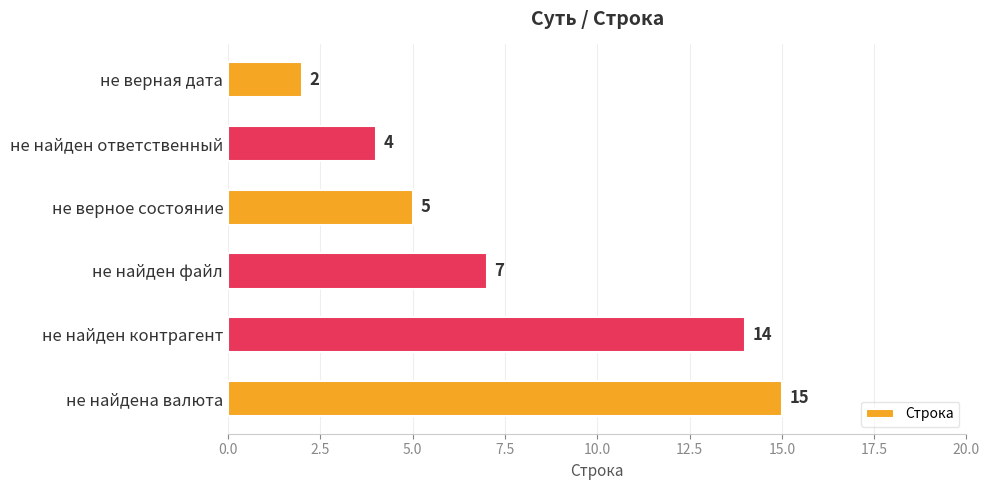

At which label is the value closest to 8?

не найден файл